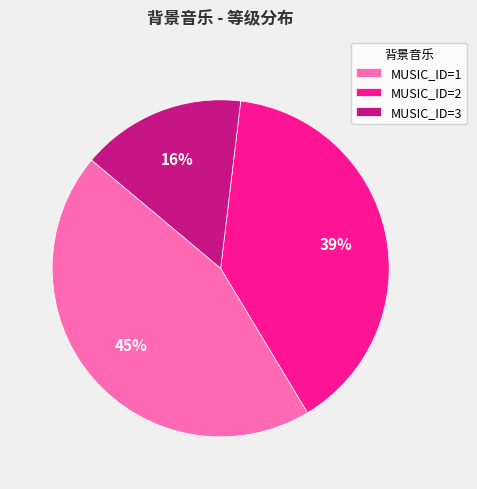

How many slices are in this pie chart?

3